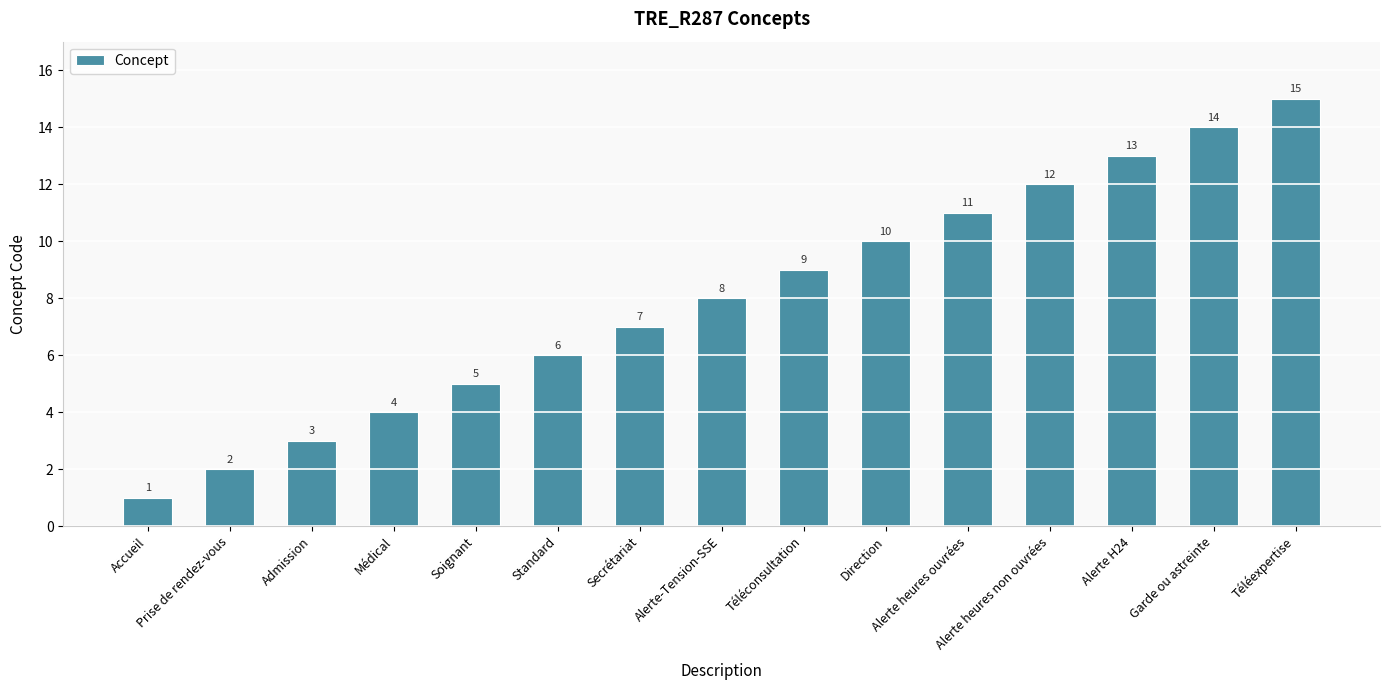

What is the average value?

8